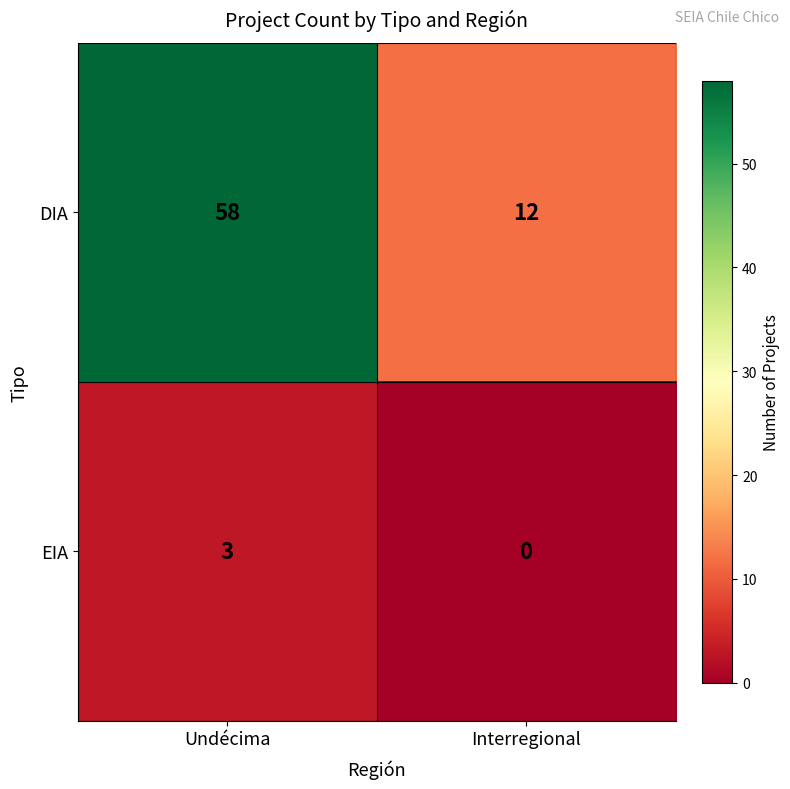

How many series are shown in this chart?

2